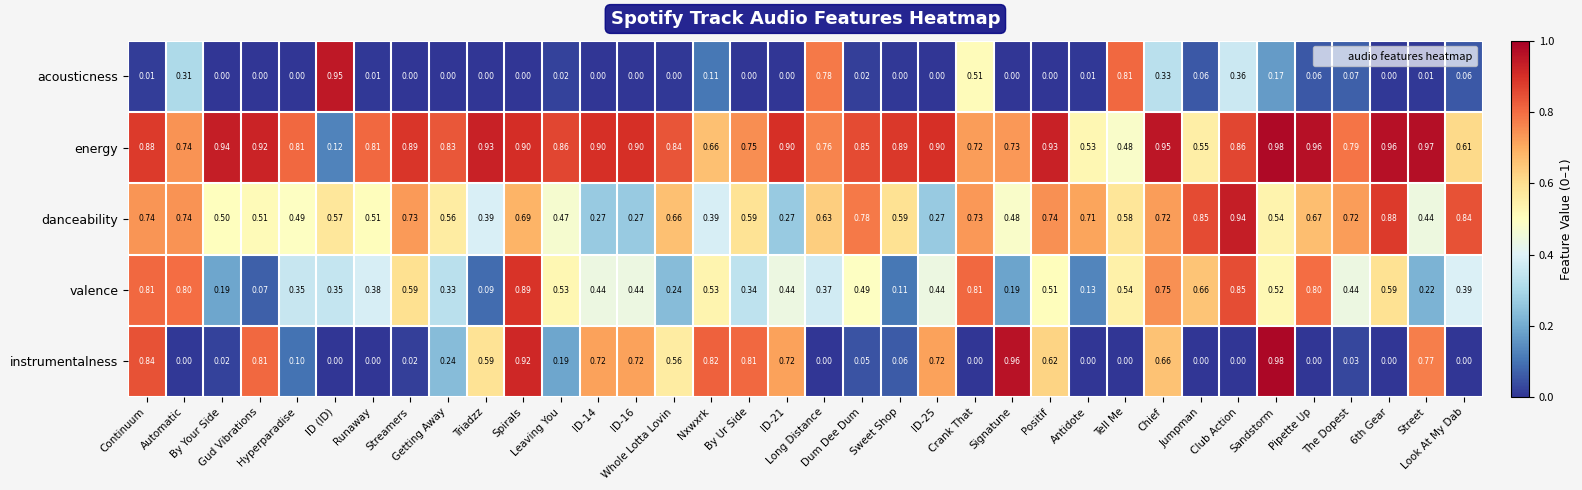

List the series in order of their overall mean, highest first.

energy, danceability, valence, instrumentalness, acousticness